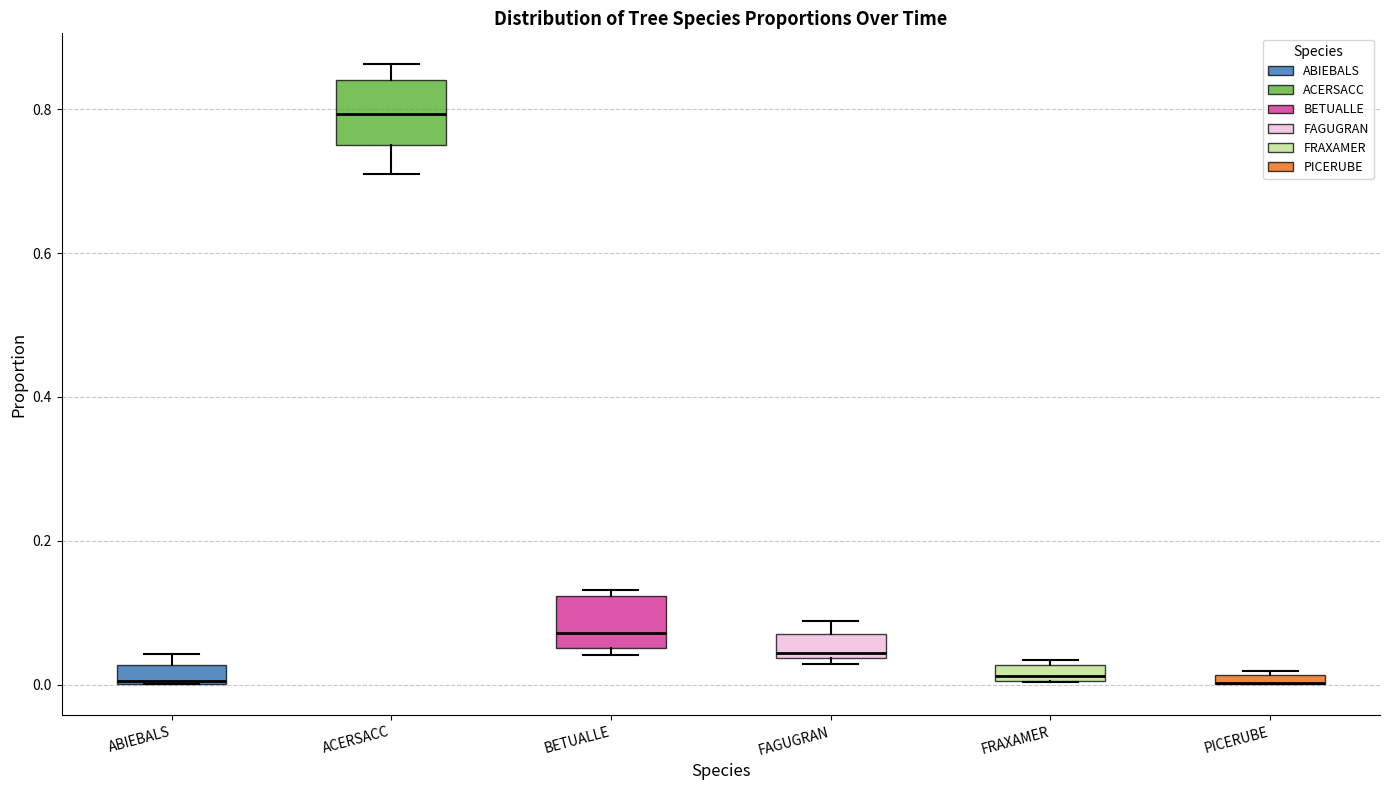

Where is the upper edge of the box for PICERUBE on the y-axis? The values are not printed on the chart, so give them approximately, as read against the axis.

0.02